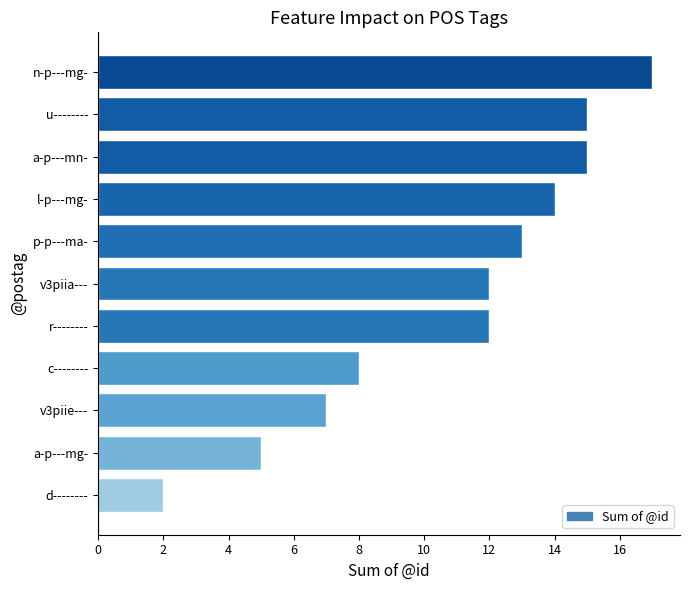

Reading bottom to top, transcribe all the data shown in this chart.

2	5	7	8	12	12	13	14	15	15	17